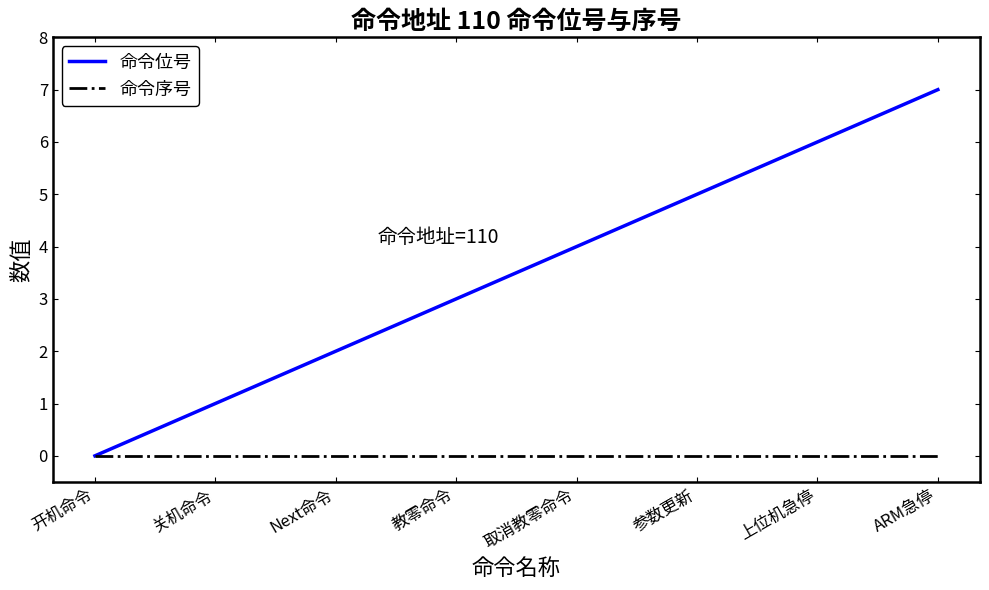

How many 命令位号 values are between 2 and 6?

5